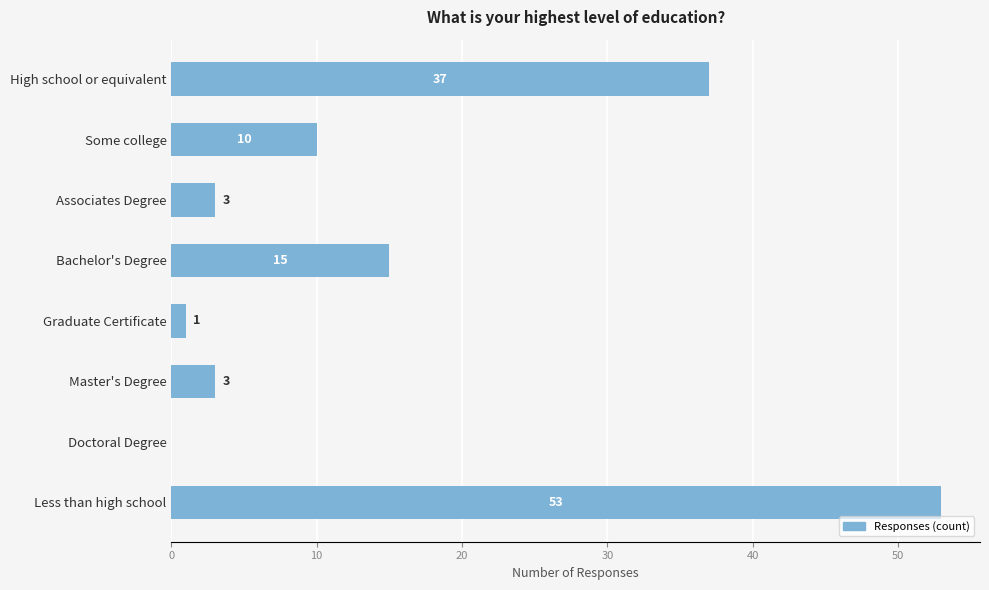

Read the value at Associates Degree.

3